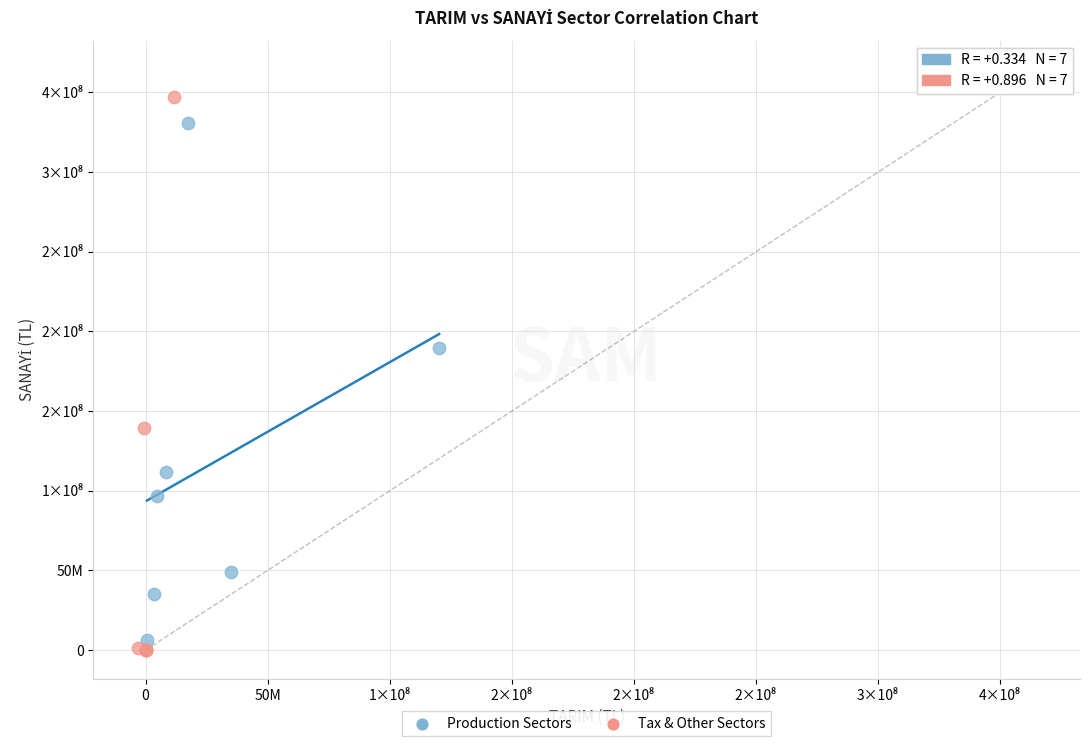

Which series contains the lowest Y value?

Tax & Other Sectors